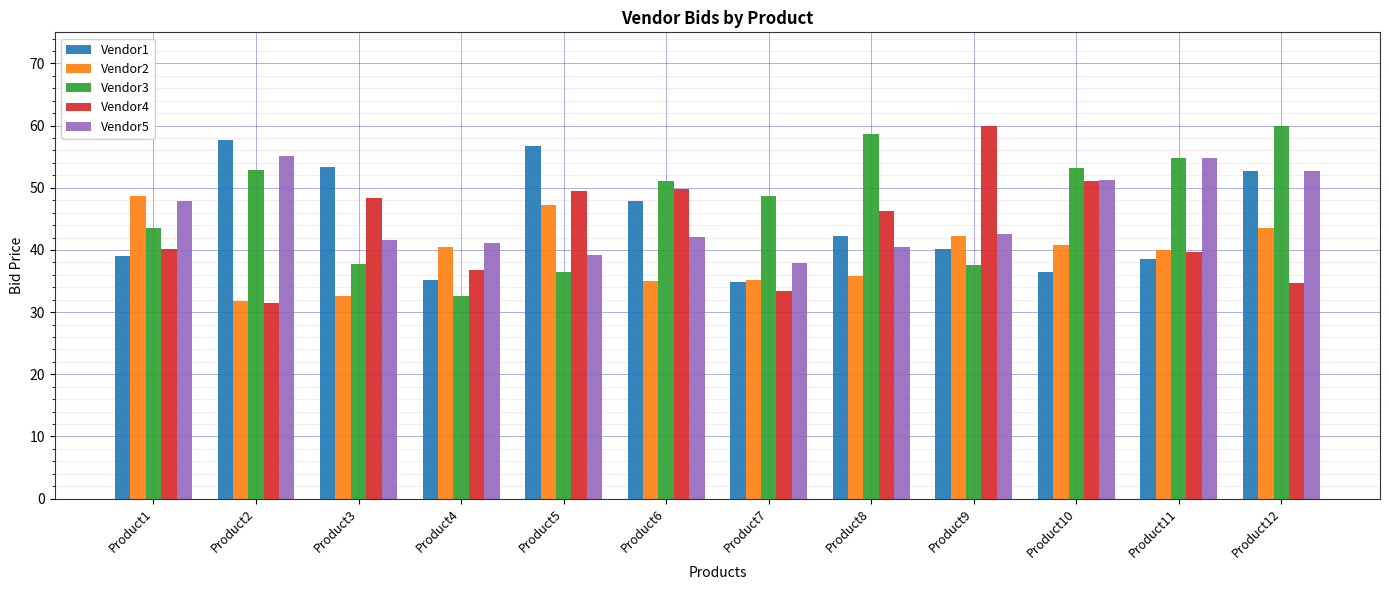

At which label is Vendor4 closest to 45?

Product8